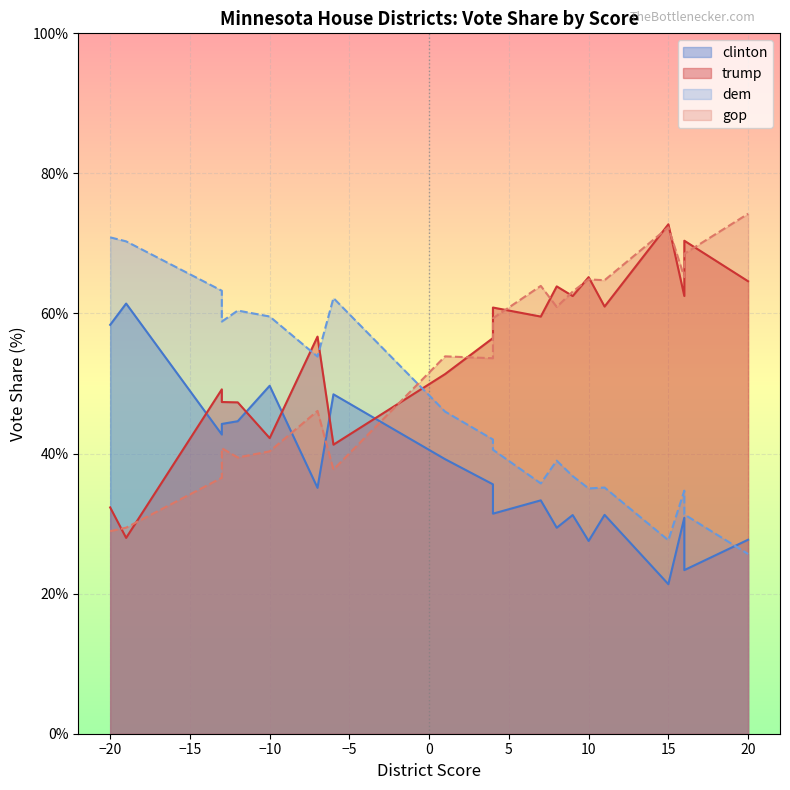

At -20, list the series in order from largest to smallest.

dem, clinton, trump, gop